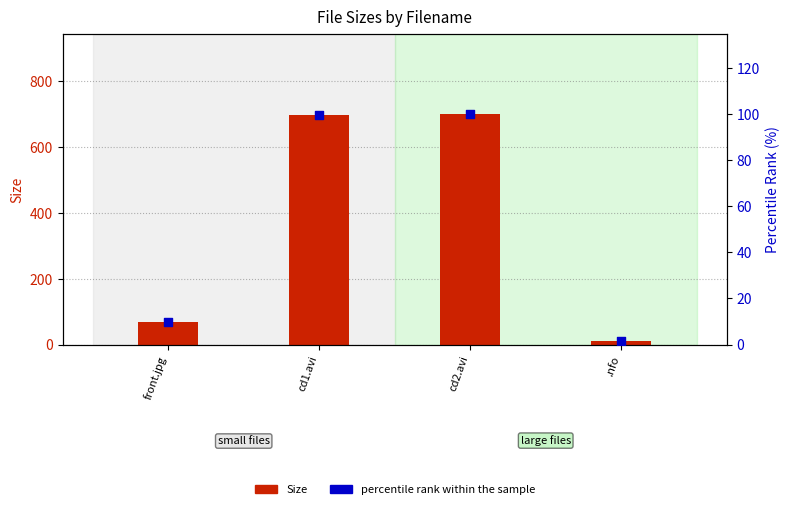

Which series has the largest total across all categories?

Size